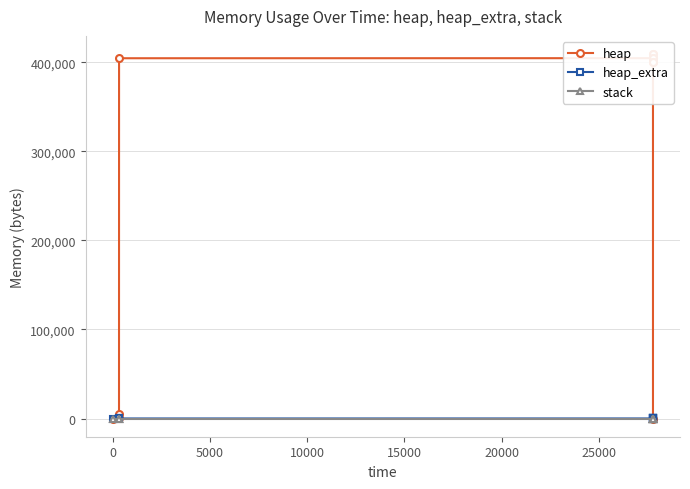

Reading left to right, extract all data points from this chart.

heap: 0	472	4568	404568	404641	405113	409209	409209	405113	404641	400545	400073	400000	0
heap_extra: 0	16	24	32	47	63	71	71	63	47	39	23	8	0
stack: 0	0	0	0	0	0	0	0	0	0	0	0	0	0